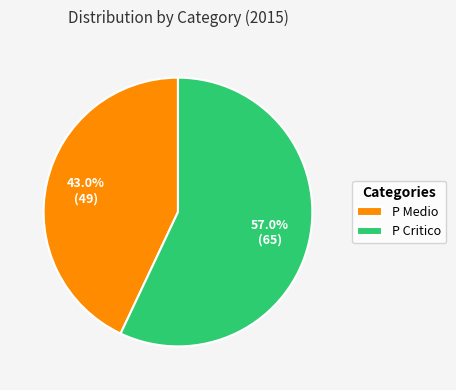

Between P Critico and P Medio, which is larger?

P Critico